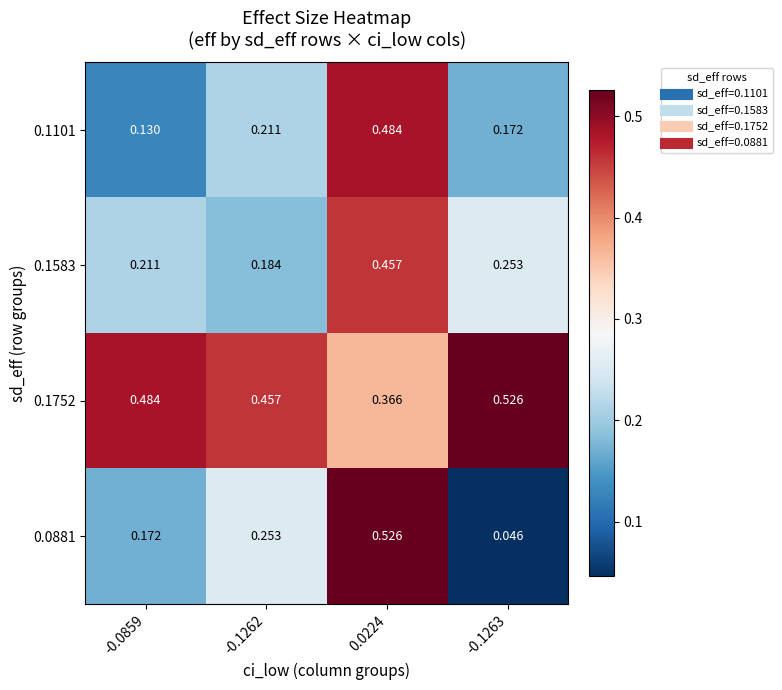

Is the value of 0.1752 at -0.1262 greater than the value of 0.1583 at -0.1262?

Yes